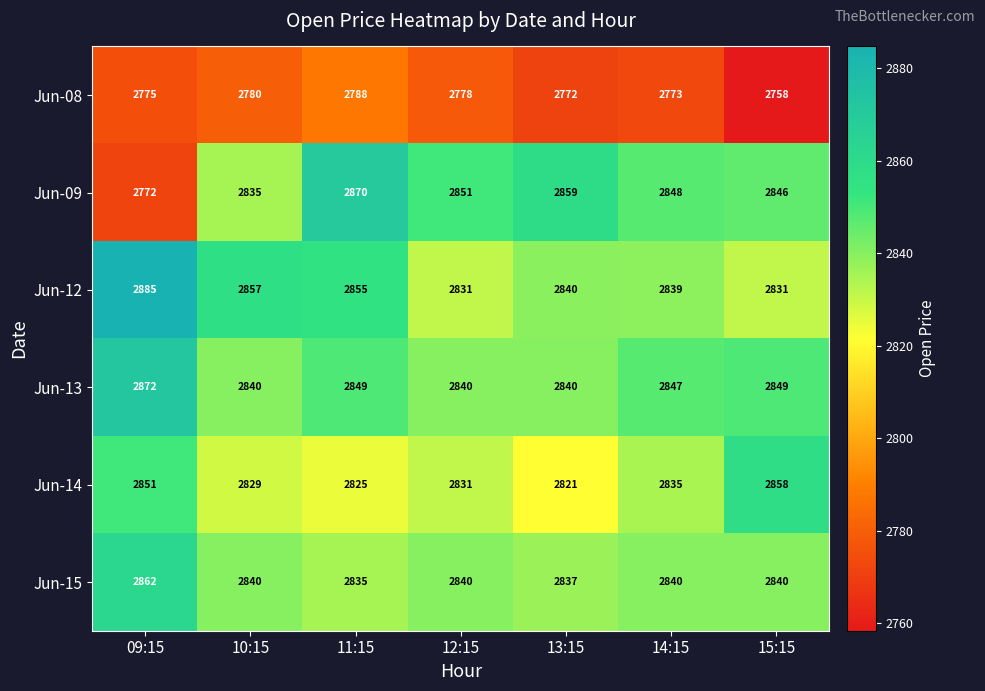

How many series are shown in this chart?

6